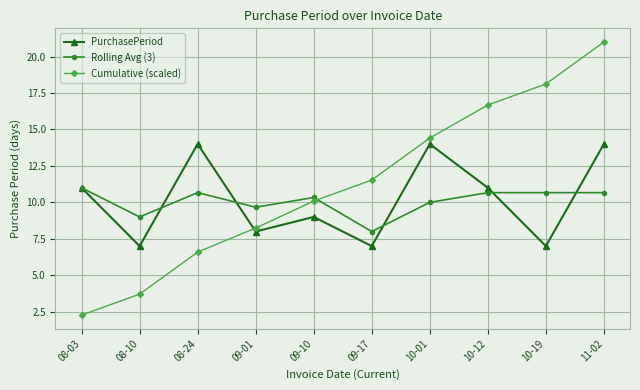

Count the PurchasePeriod values in the range 7 to 14.

10